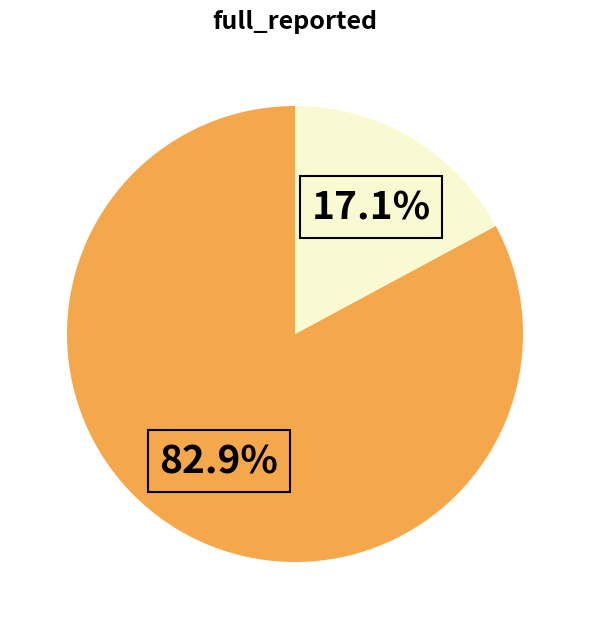

How many segments does this pie chart have?

2